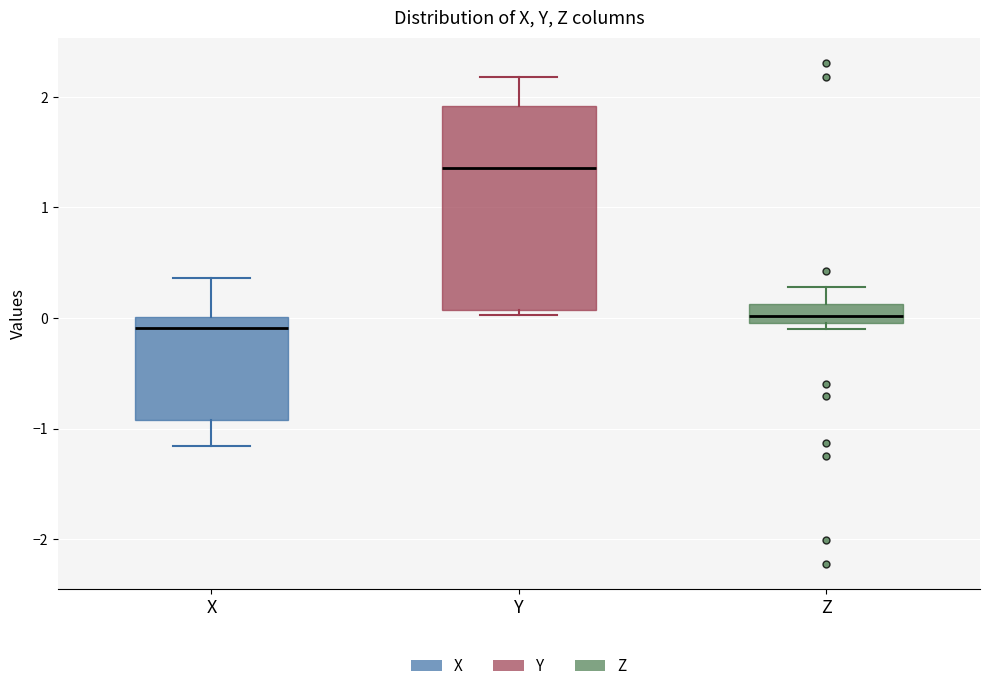

Reading left to right, read every box against the y-axis: the position of its median line, the range the box covers, and the ends of its whiskers. The values are not printed on the chart, so give them approximately, as read against the axis.

X: median -0.1, box -0.9 to 0.0, whiskers -1.2 to 0.4
Y: median 1.4, box 0.1 to 1.9, whiskers 0.0 to 2.2
Z: median 0.0 (just above the box's lower edge), box 0.0 to 0.1, whiskers -0.1 to 0.3